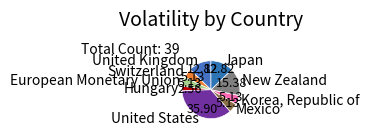

Which slice is the largest?

United States